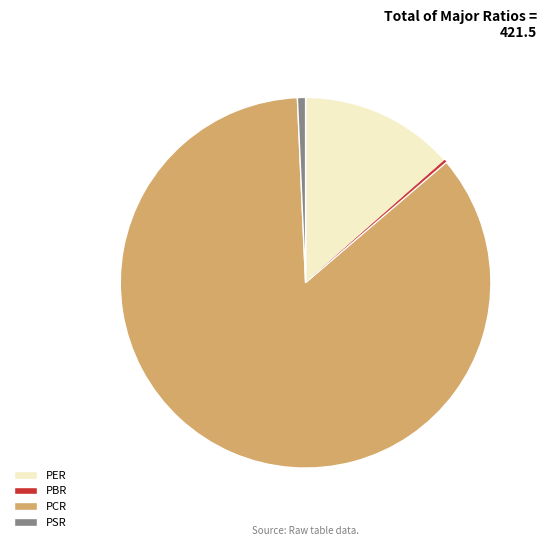

What is the largest slice in the pie chart?

PCR